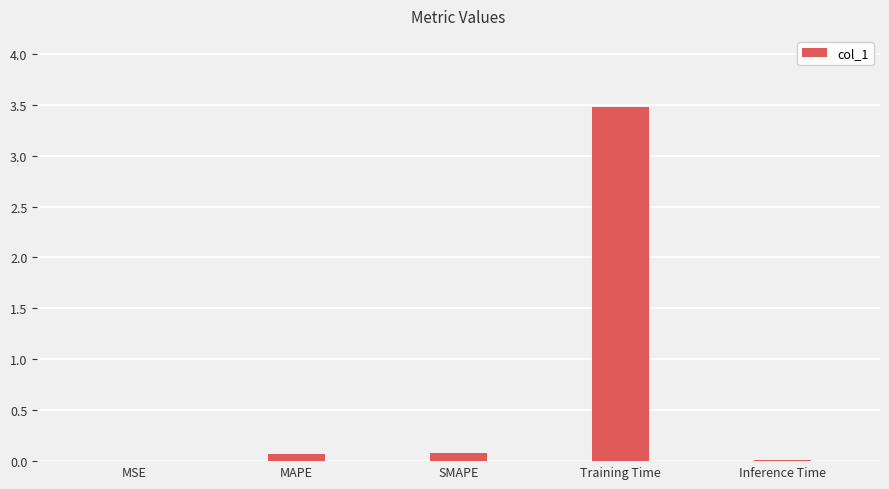

What is the difference between the values at MAPE and Inference Time?

0.1